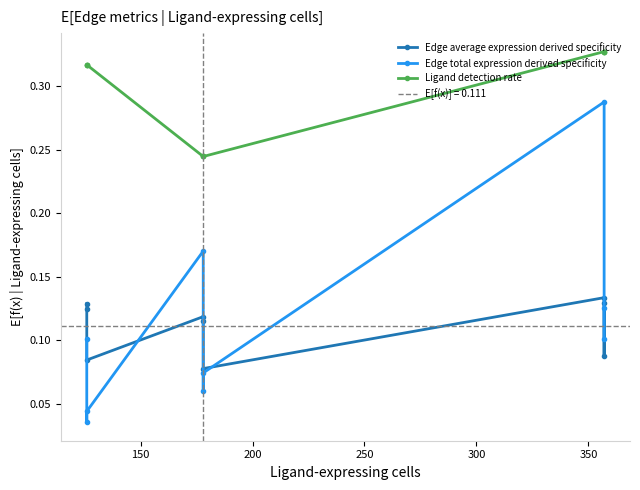

How many lines are shown in the chart?

3